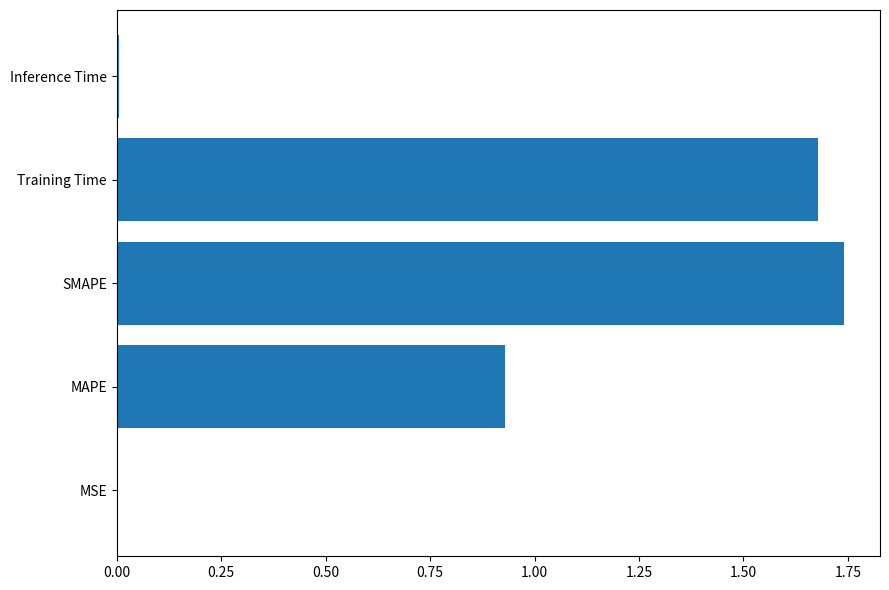

Which label corresponds to the largest value in the chart?

SMAPE